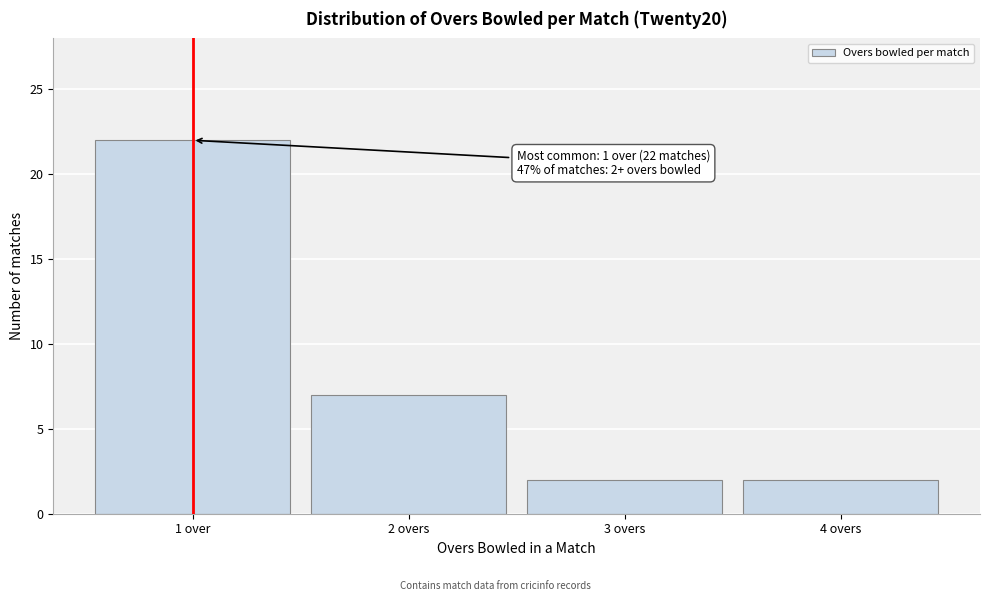

Reading left to right, what are all the values shown in this chart?

22	7	2	2